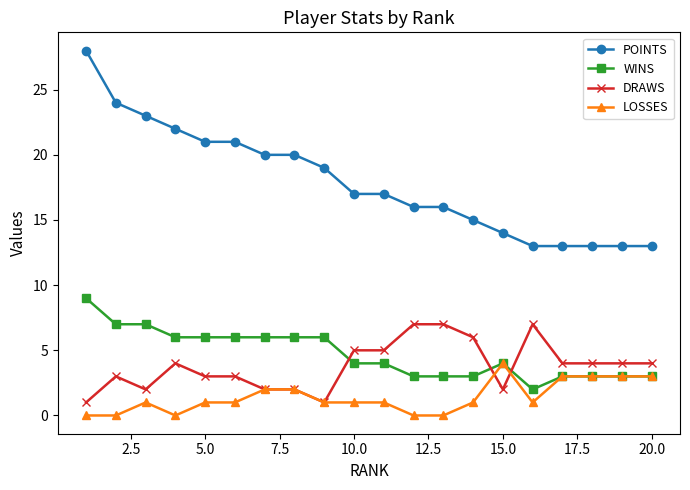

List the series in order of their peak value, highest first.

POINTS, WINS, DRAWS, LOSSES